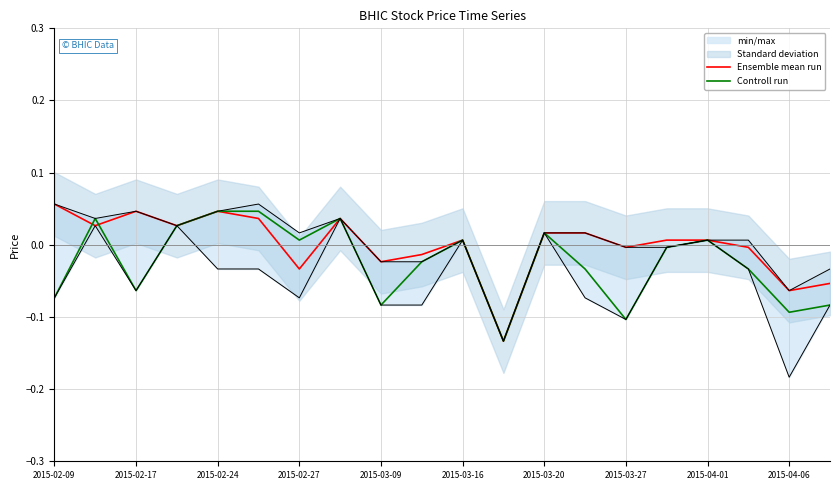

Which series has the widest spread of values?

Ensemble mean run